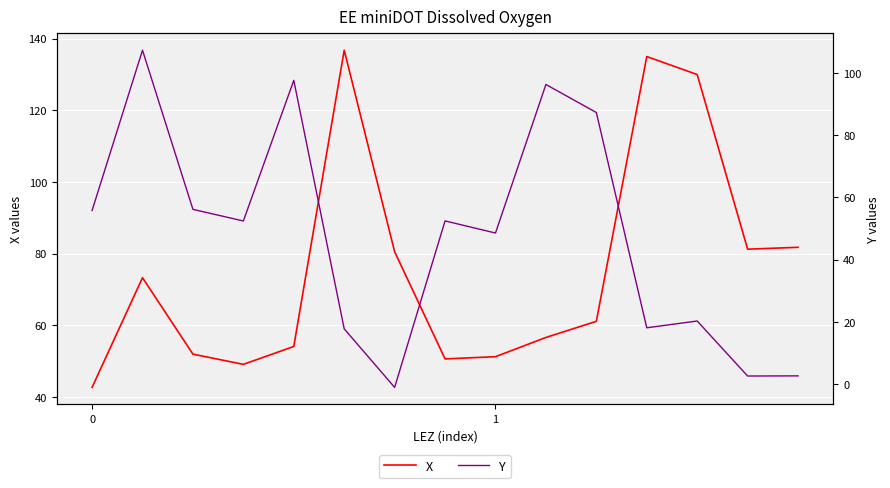

Where is X nearest to the value 89?

14